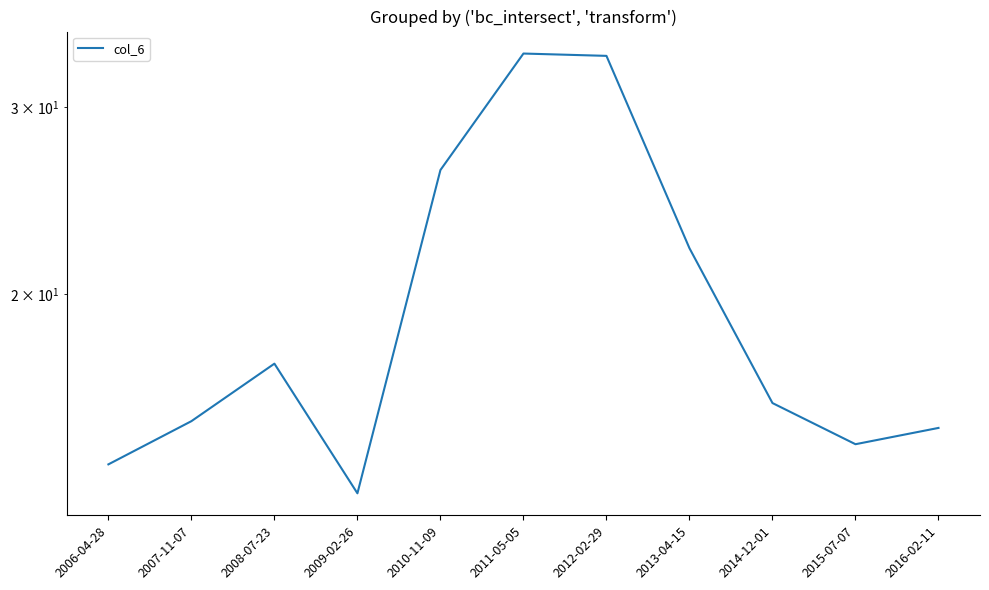

List the labels in order of value, largest first.

2011-05-05, 2012-02-29, 2010-11-09, 2013-04-15, 2008-07-23, 2014-12-01, 2007-11-07, 2016-02-11, 2015-07-07, 2006-04-28, 2009-02-26